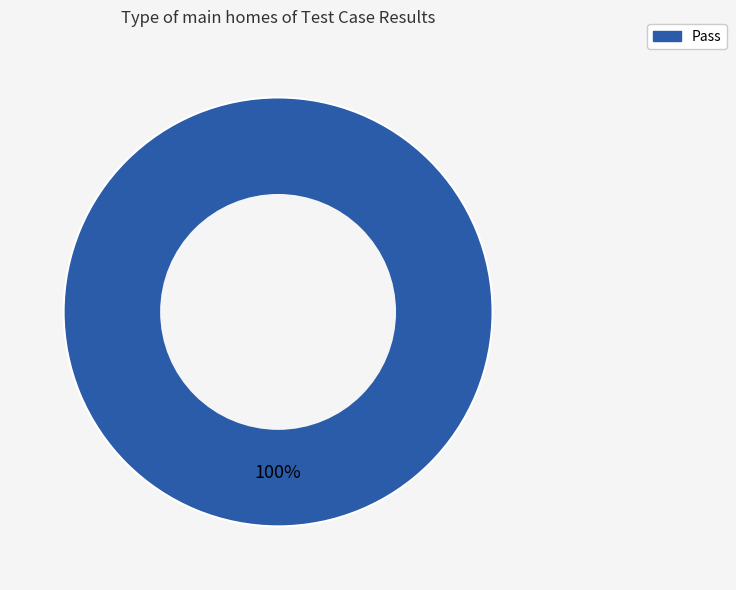

Is it true that Pass is 100% of the pie?

True